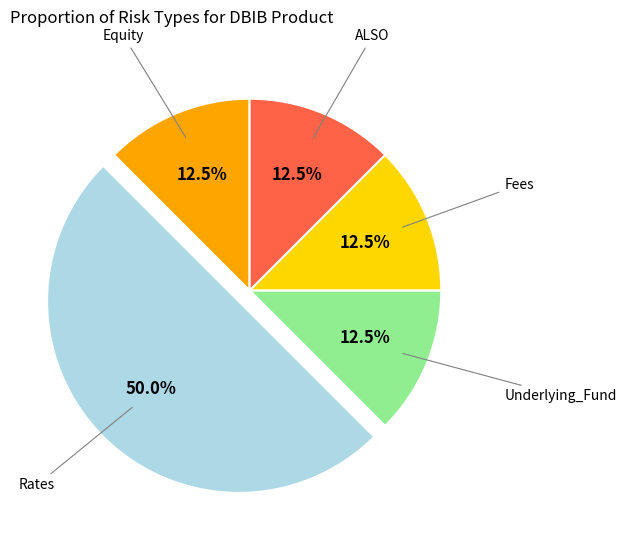

Is ALSO the majority of the pie?

No